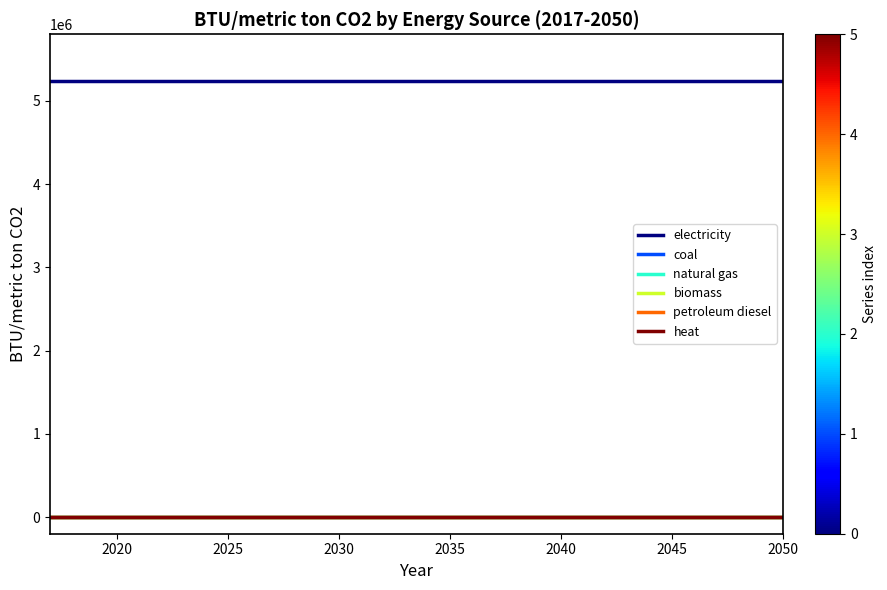

Is this an area chart (filled region under the line)?

No